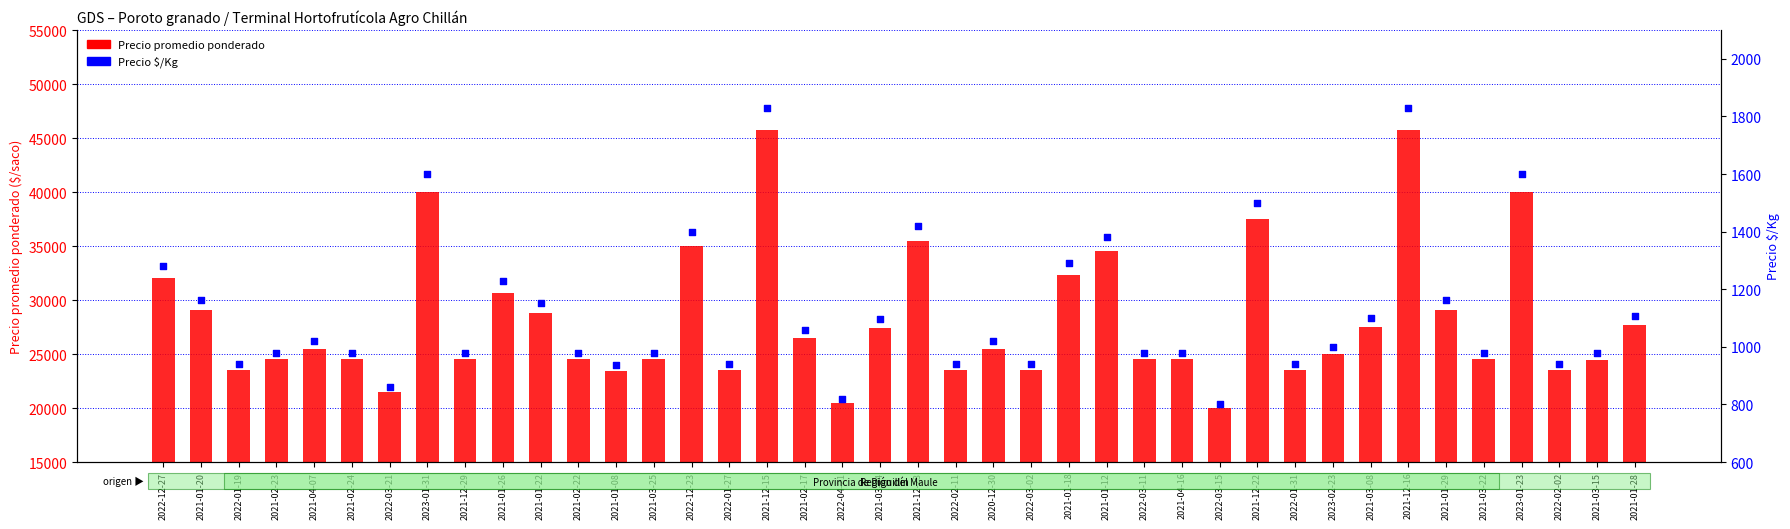

Which series reaches the maximum Y coordinate?

Precio promedio ponderado